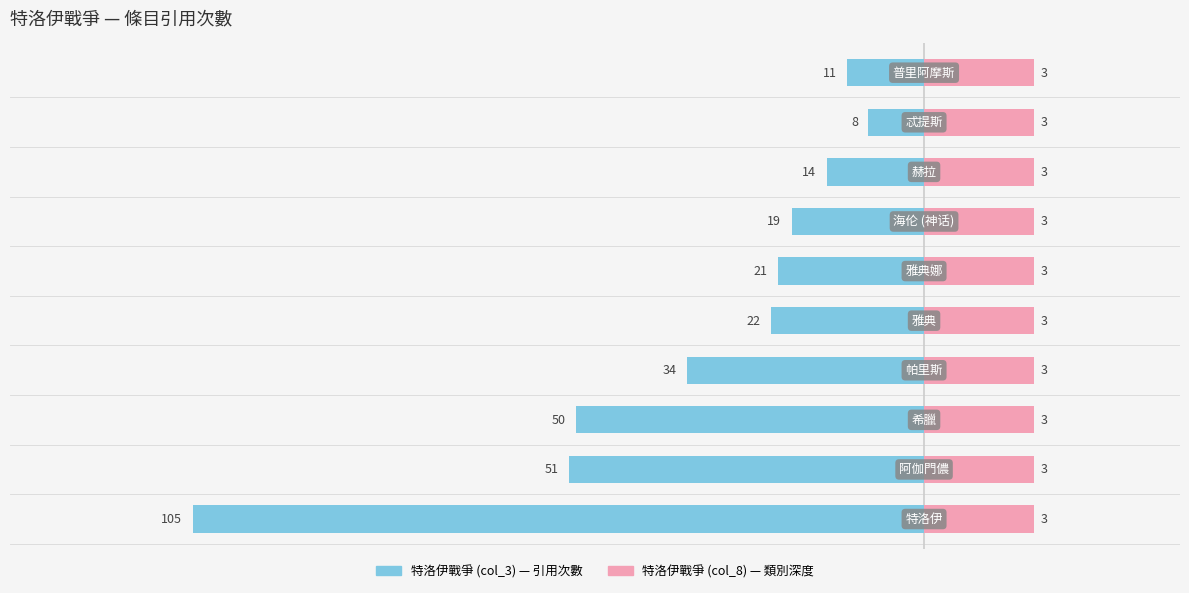

How many categories are shown in the chart?

10